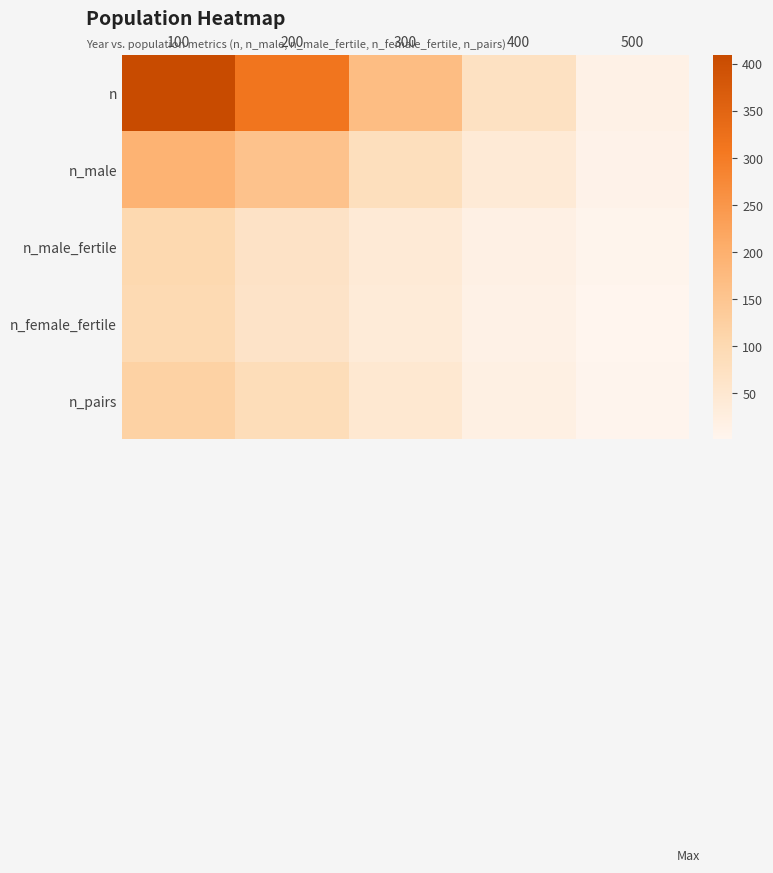

Which has a higher value, 300 or 100?

100